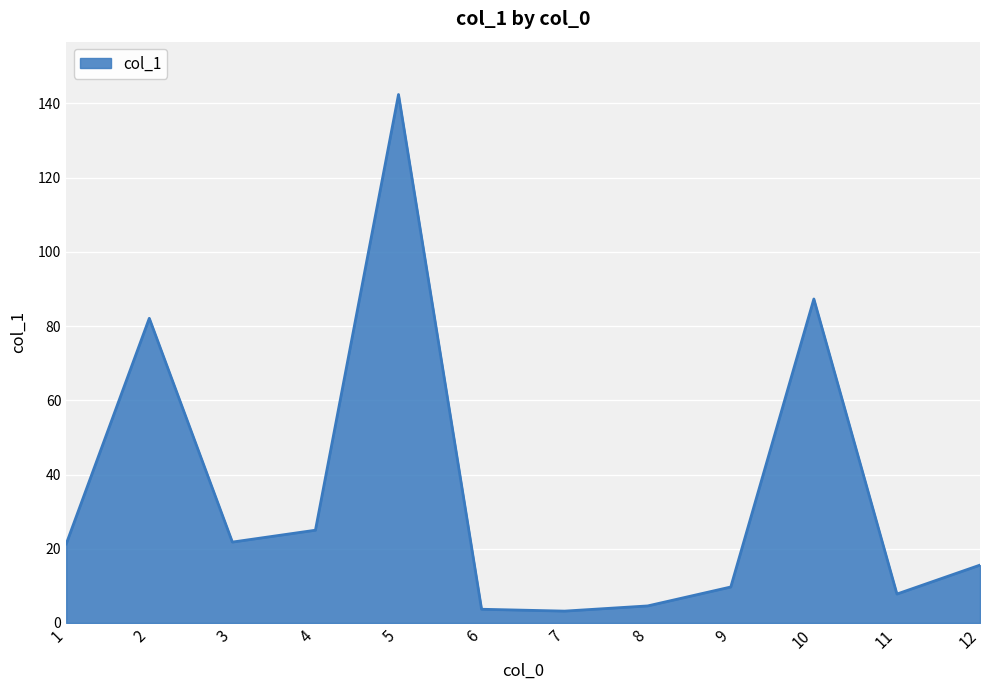

What is the difference between the values at 7 and 4?

21.8